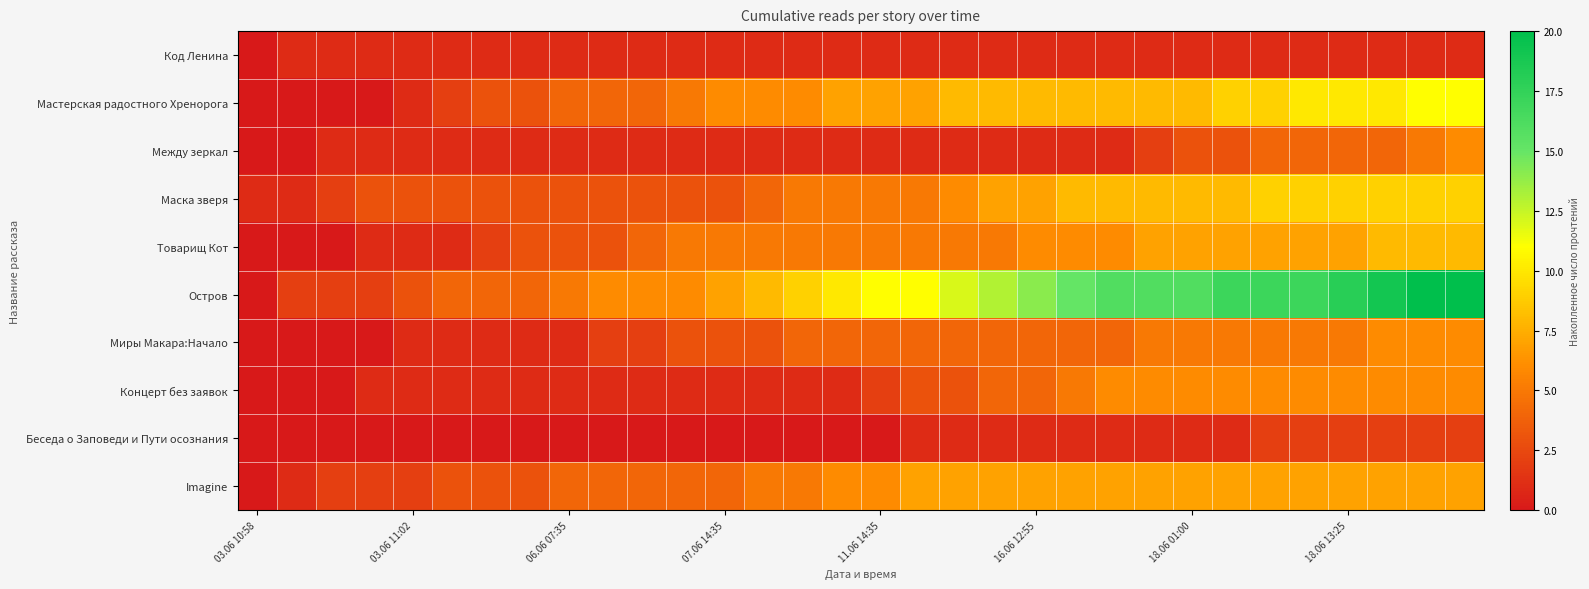

Reading right to left, transcribe all the data shown in this chart.

Код Ленина: 1	1	1	1	1	1	1	1	1	1	1	1	1	1	1	1	1	1	1	1	1	1	1	1	1	1	1	1	1	1	1	0
Мастерская радостного Хренорога: 11	11	10	10	10	9	9	8	8	8	8	8	8	8	7	7	7	6	6	6	5	4	4	4	3	3	2	1	0	0	0	0
Между зеркал: 6	5	4	4	4	4	3	3	2	1	1	1	1	1	1	1	1	1	1	1	1	1	1	1	1	1	1	1	1	1	0	0
Маска зверя: 9	9	9	9	9	9	8	8	8	8	8	7	7	6	5	5	5	5	4	3	3	3	3	3	3	3	3	3	3	2	1	1
Товарищ Кот: 8	8	8	7	7	7	7	7	7	6	6	6	5	5	5	5	5	5	5	5	5	4	3	3	3	2	1	1	1	0	0	0
Остров: 20	20	19	18	17	17	17	16	16	16	15	14	13	12	11	11	10	9	8	7	6	6	6	5	4	4	4	3	2	2	2	0
Миры Макара:Начало: 6	6	6	5	5	5	5	5	5	4	4	4	4	4	4	4	4	4	3	3	3	2	2	1	1	1	1	1	0	0	0	0
Концерт без заявок: 6	6	6	6	6	6	6	6	6	6	5	4	4	3	3	2	1	1	1	1	1	1	1	1	1	1	1	1	1	0	0	0
Беседа о Заповеди и Пути осознания: 2	2	2	2	2	2	1	1	1	1	1	1	1	1	1	0	0	0	0	0	0	0	0	0	0	0	0	0	0	0	0	0
Imagine: 7	7	7	7	7	7	7	7	7	7	7	7	7	7	7	6	6	5	5	4	4	4	4	4	3	3	3	2	2	2	1	0